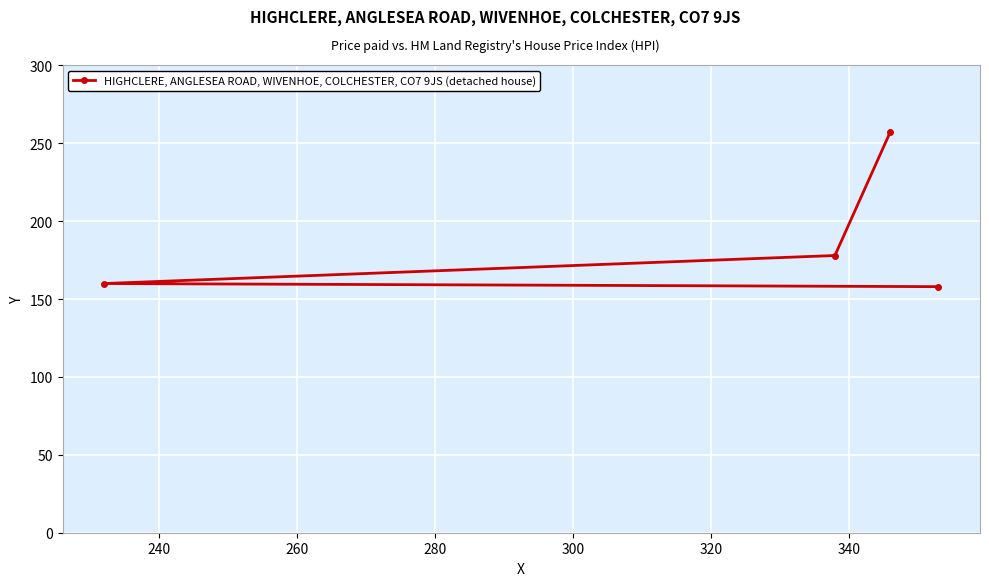

What is the greatest value displayed?

257